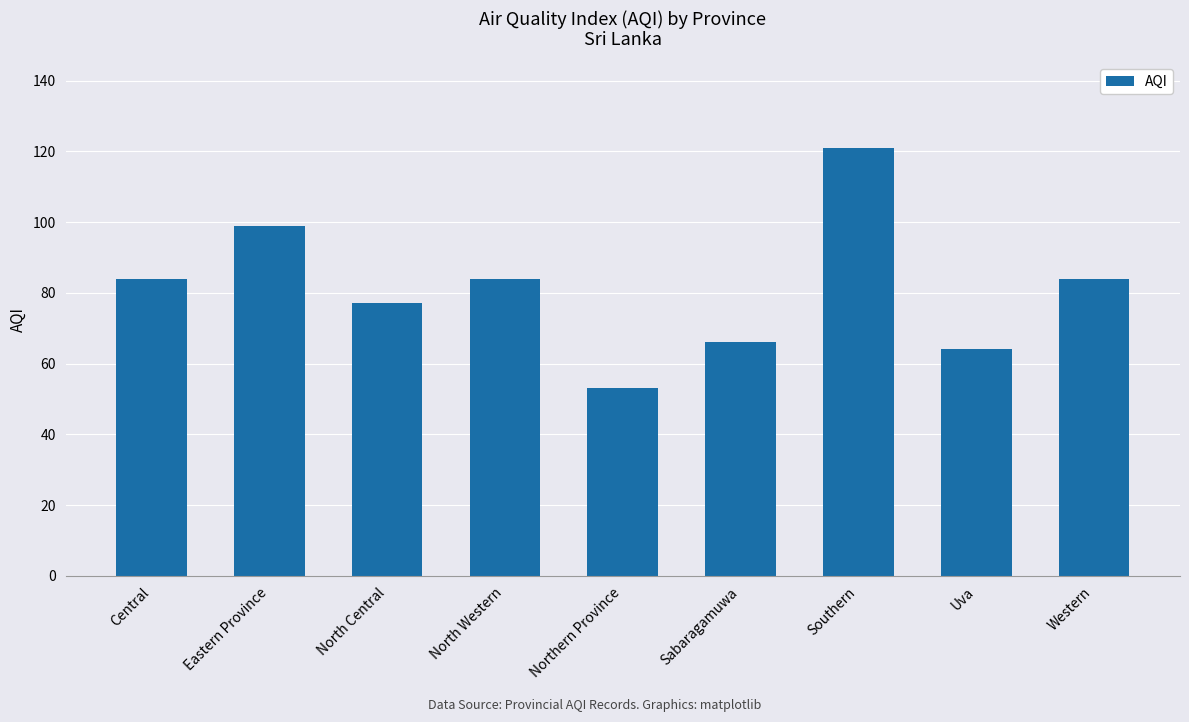

How many data points does each series have?

9